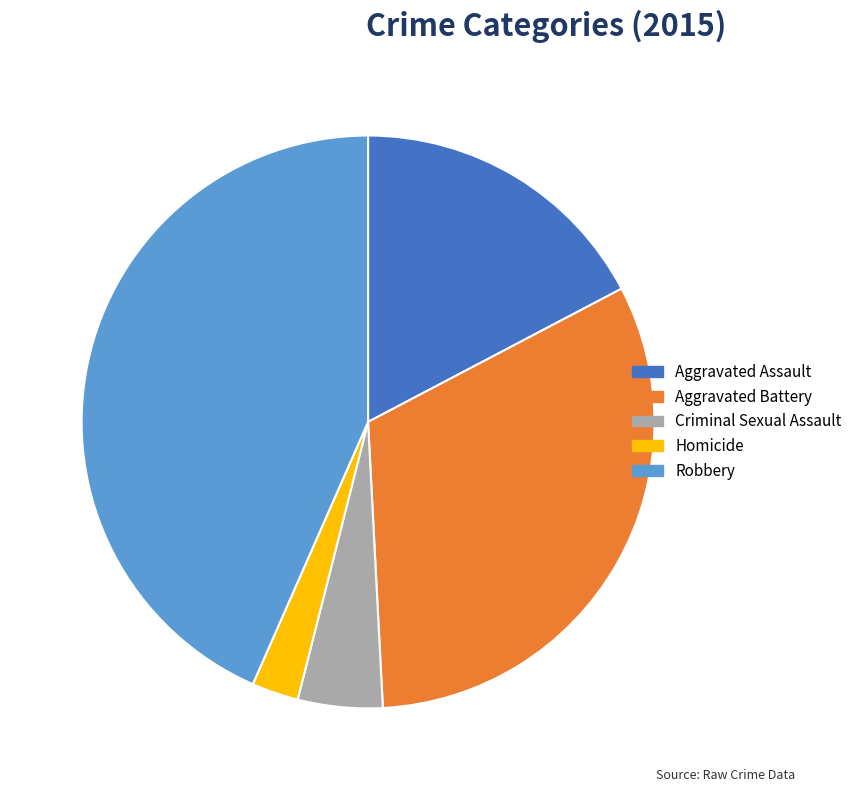

Is it true that Criminal Sexual Assault is 5% of the pie?

True